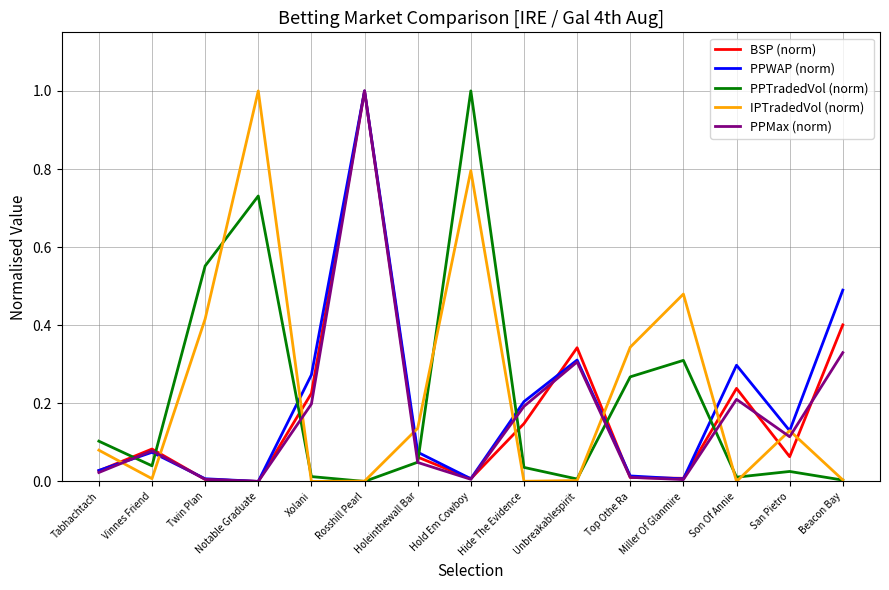

What position from the left is Twin Plan?

3